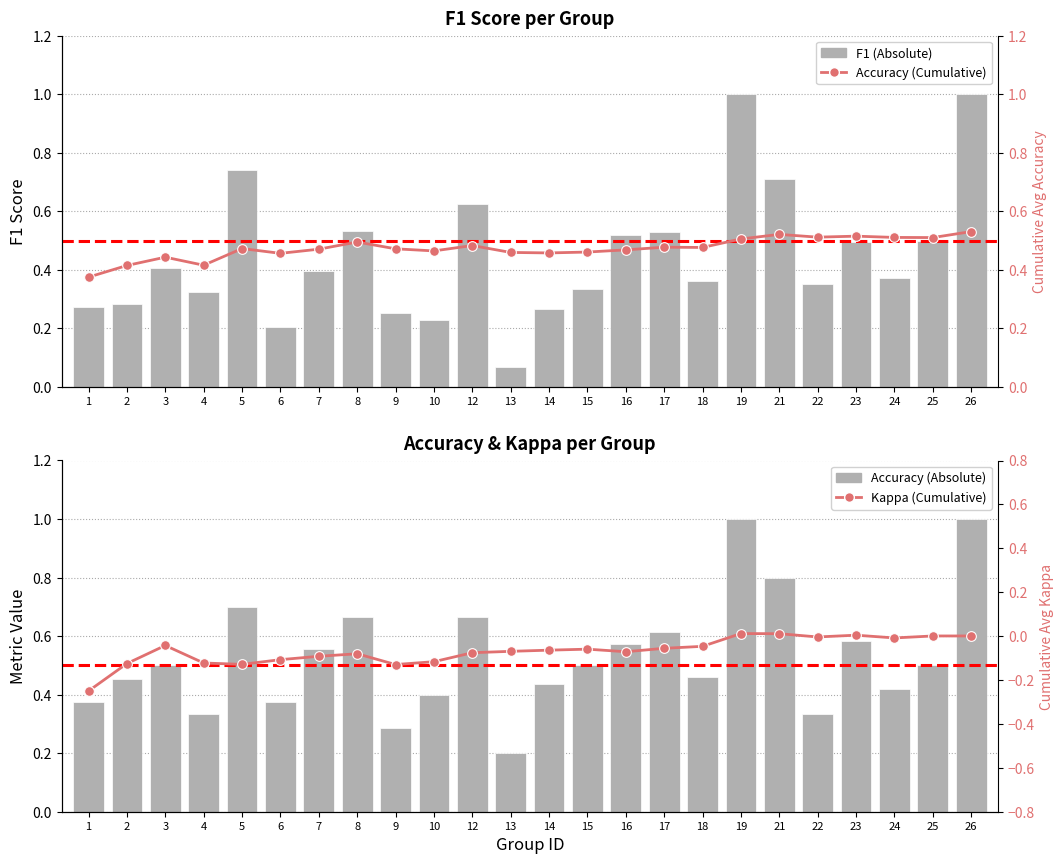

Between 4 and 14, which series saw the biggest shift?

Accuracy (Absolute)